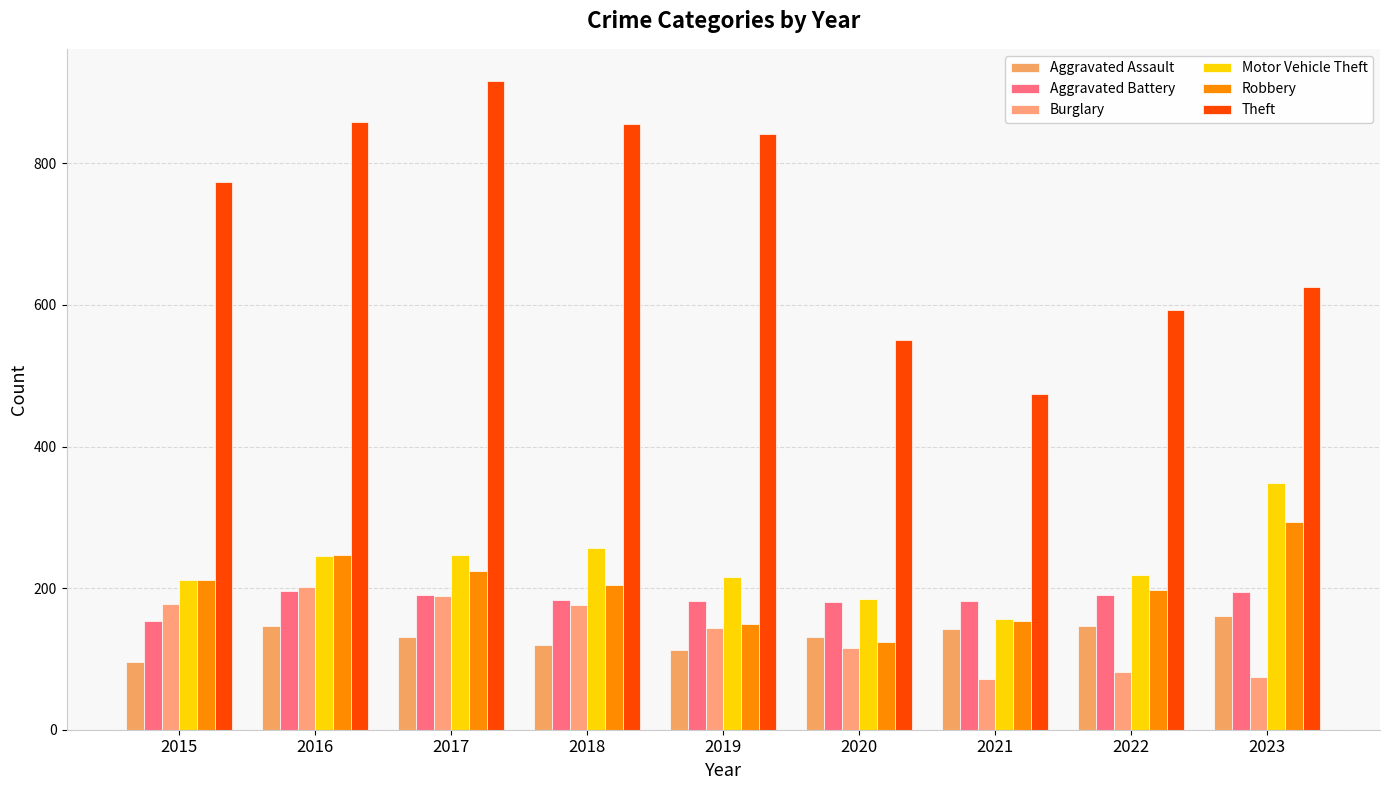

Does the chart contain any negative values?

No